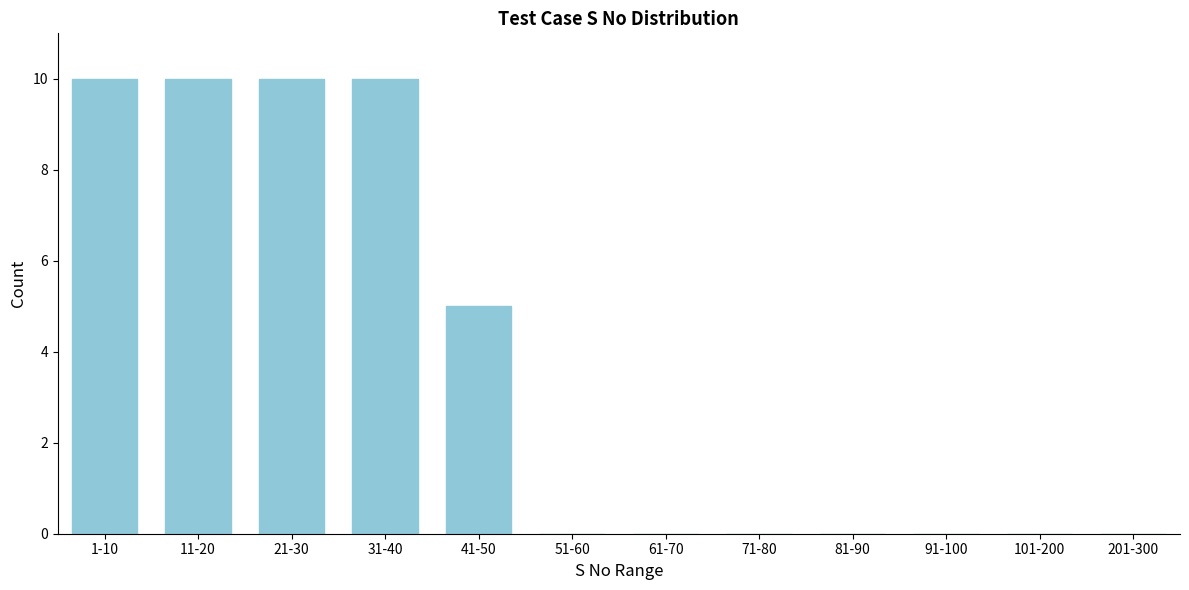

True or false: the data shows 3 at 11-20.

False